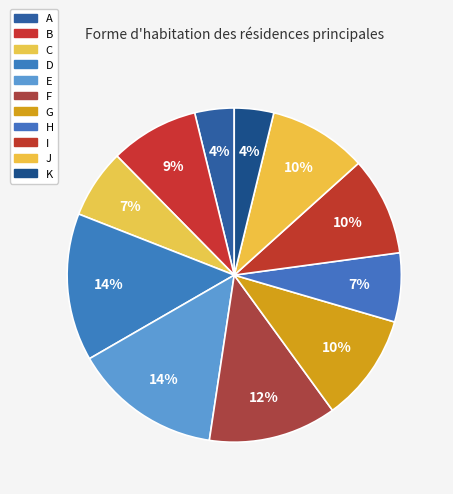

How many slices are in this pie chart?

11